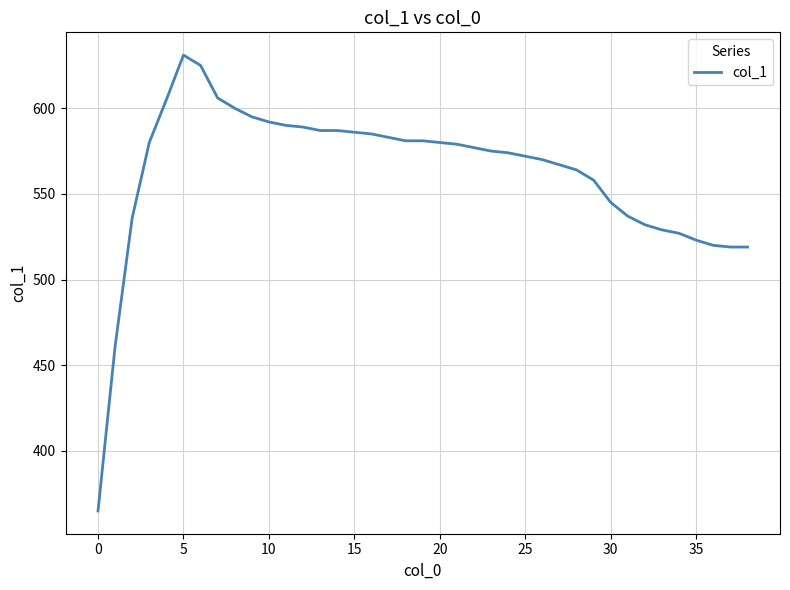

What is the difference between the maximum and minimum values?

266